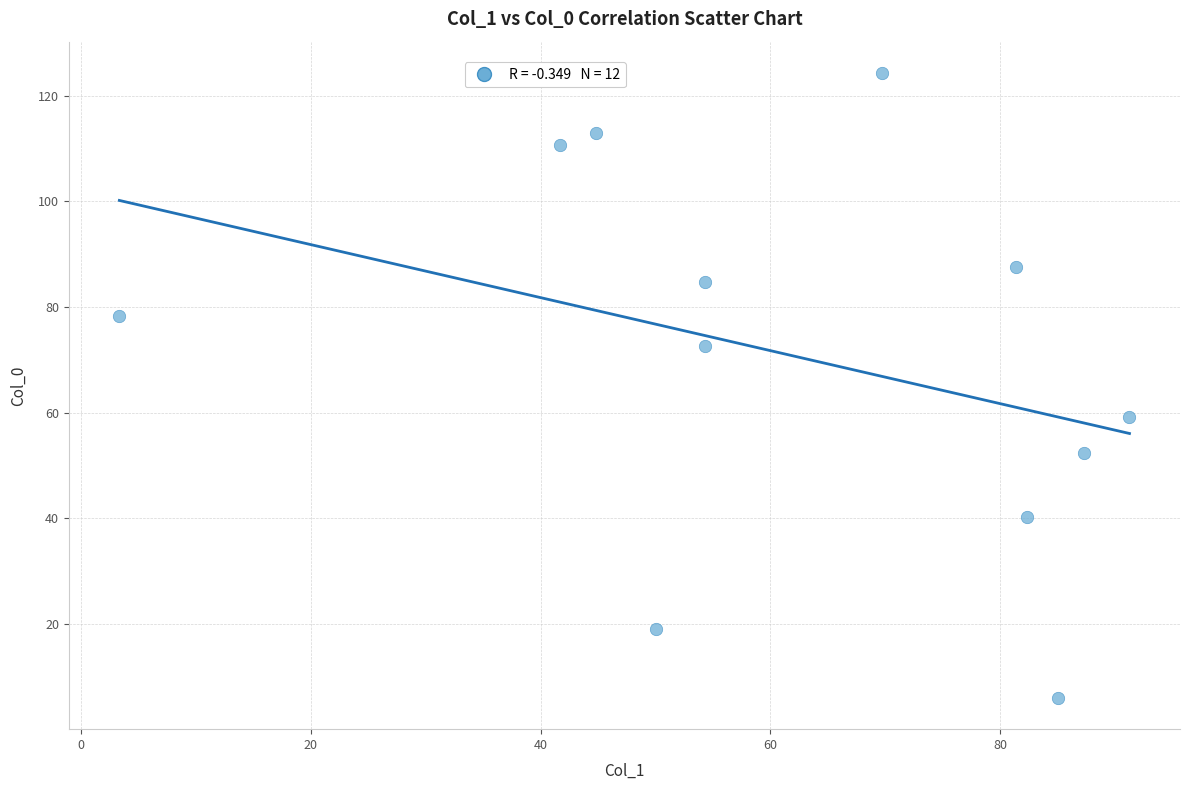

What is the range of X values (max minus min)?

87.9